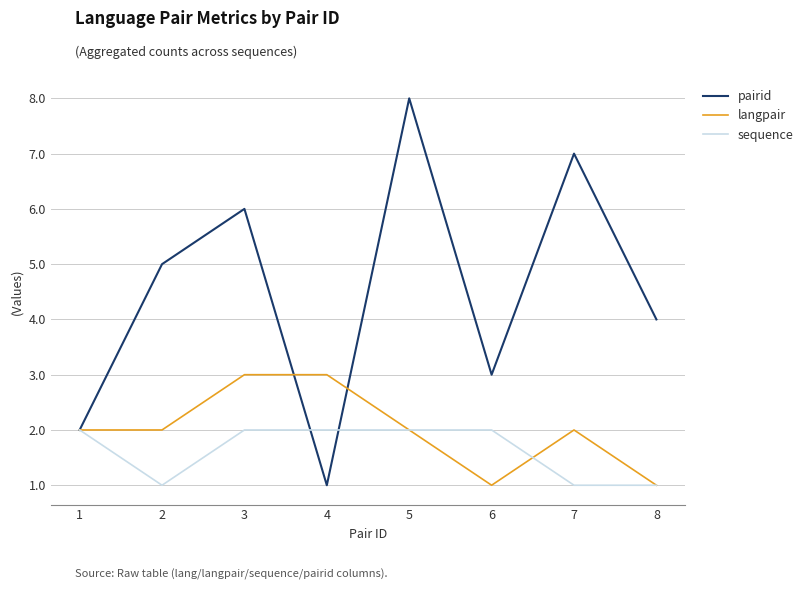

Reading left to right, transcribe all the data shown in this chart.

pairid: 2	5	6	1	8	3	7	4
langpair: 2	2	3	3	2	1	2	1
sequence: 2	1	2	2	2	2	1	1